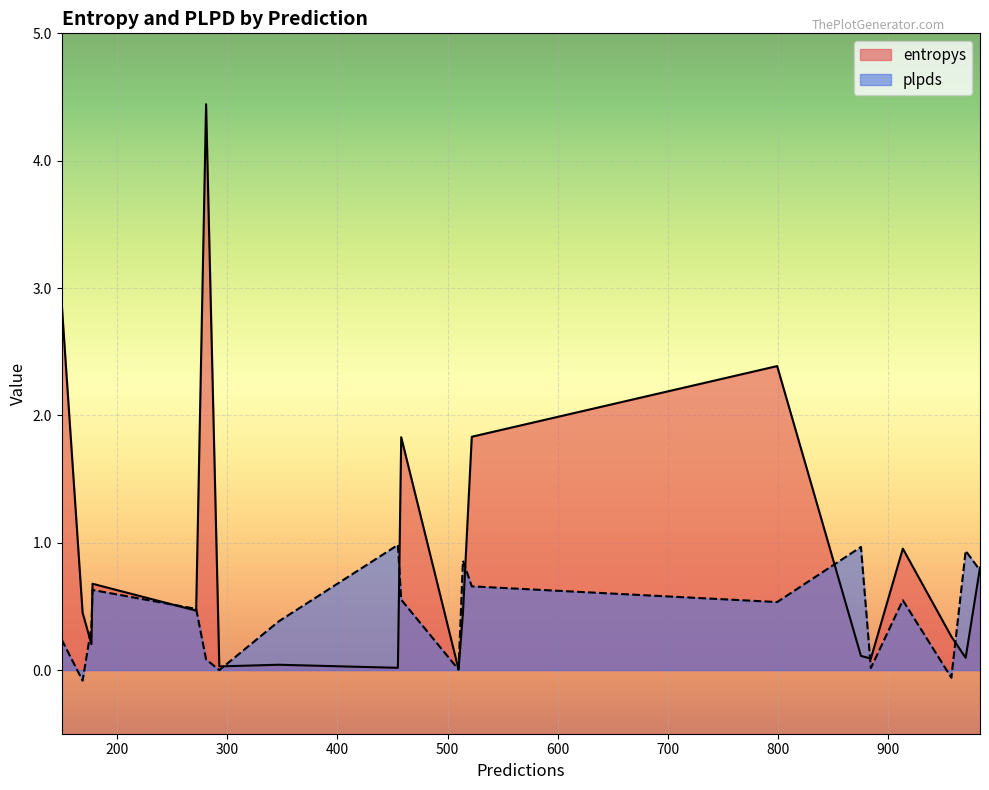

What are all the series names shown in the legend?

entropys, plpds